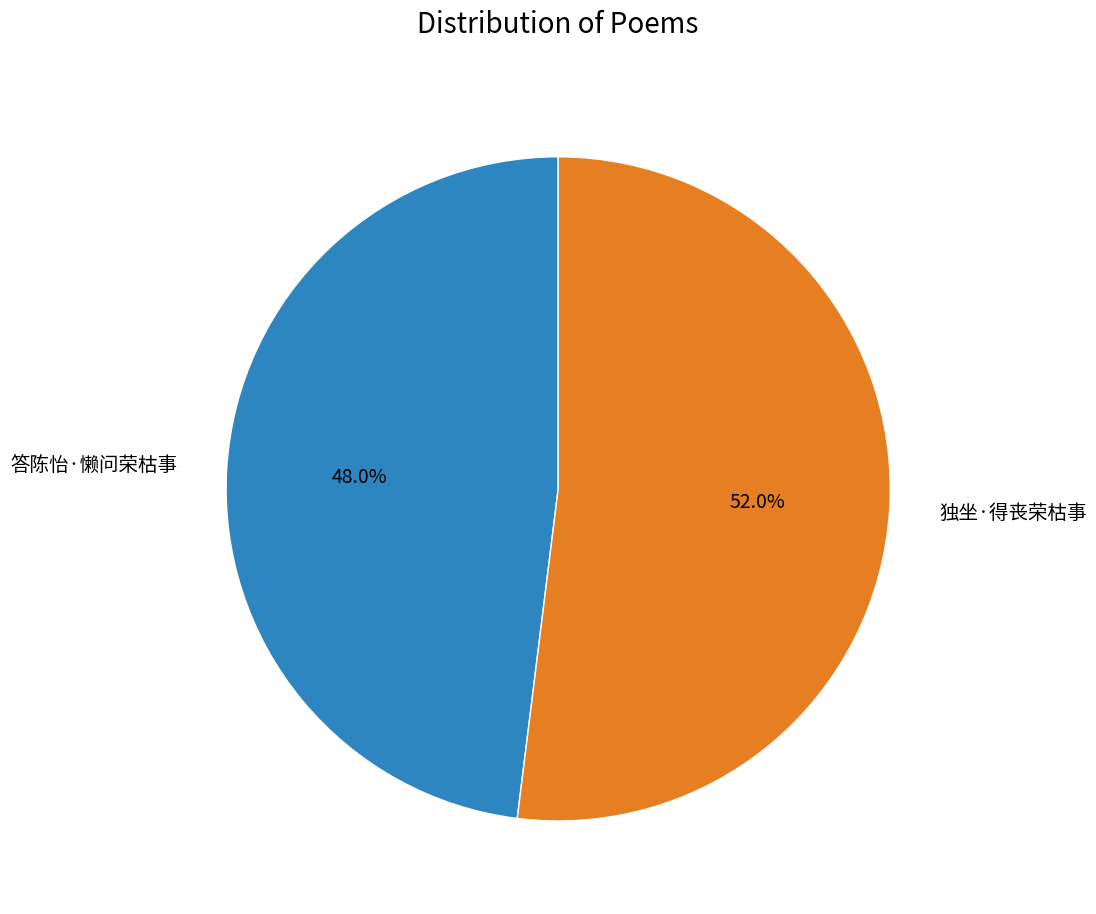

Is the sum of 独坐·得丧荣枯事 and 答陈怡·懒问荣枯事 greater than half?

Yes